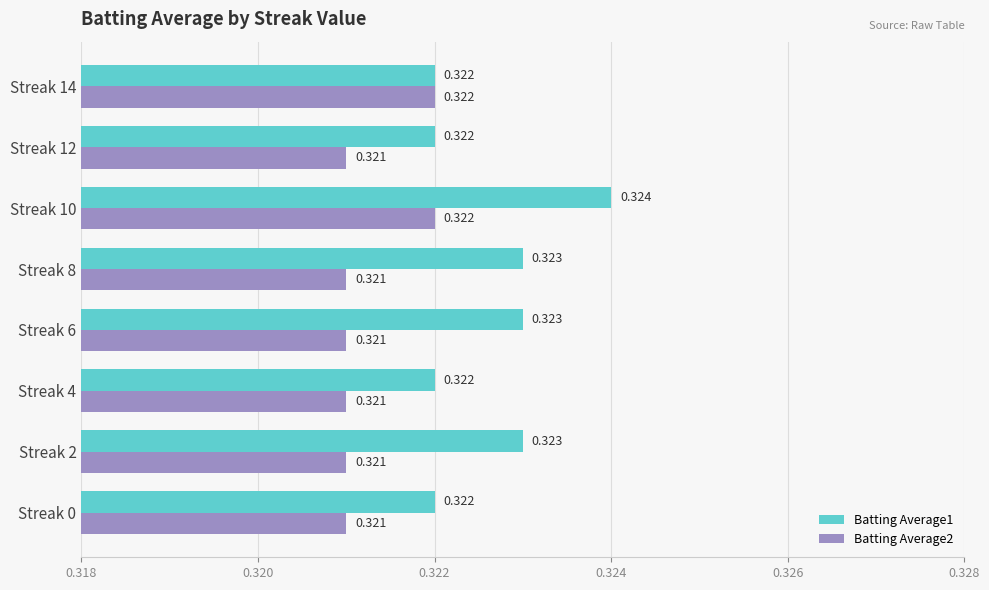

Is the value of Batting Average2 at Streak 2 greater than the value of Batting Average1 at Streak 2?

No